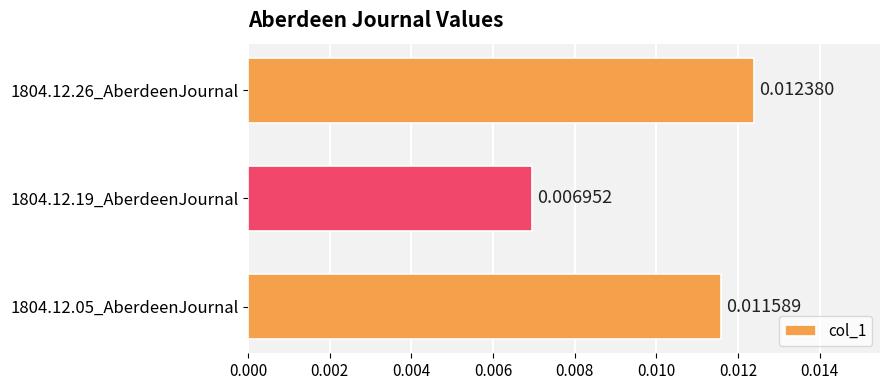

Rank the categories by value from lowest to highest.

1804.12.19_AberdeenJournal, 1804.12.05_AberdeenJournal, 1804.12.26_AberdeenJournal